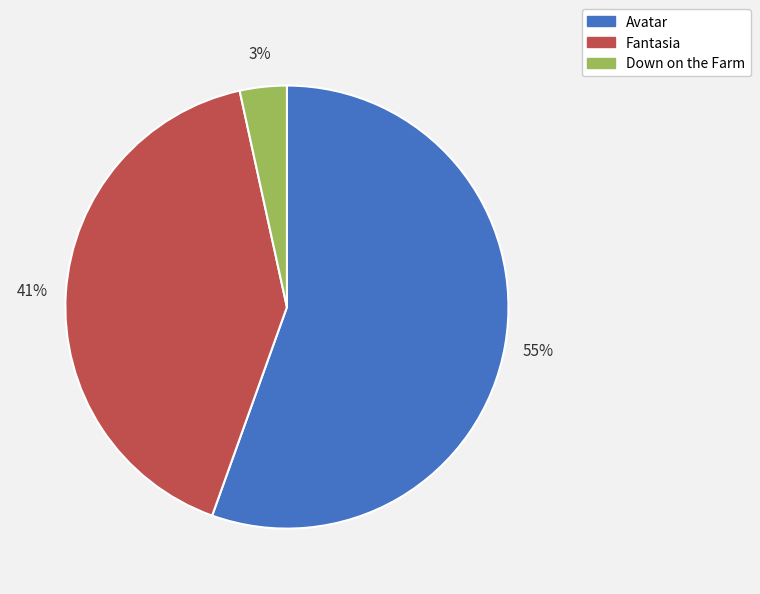

Count the number of slices in the pie.

3